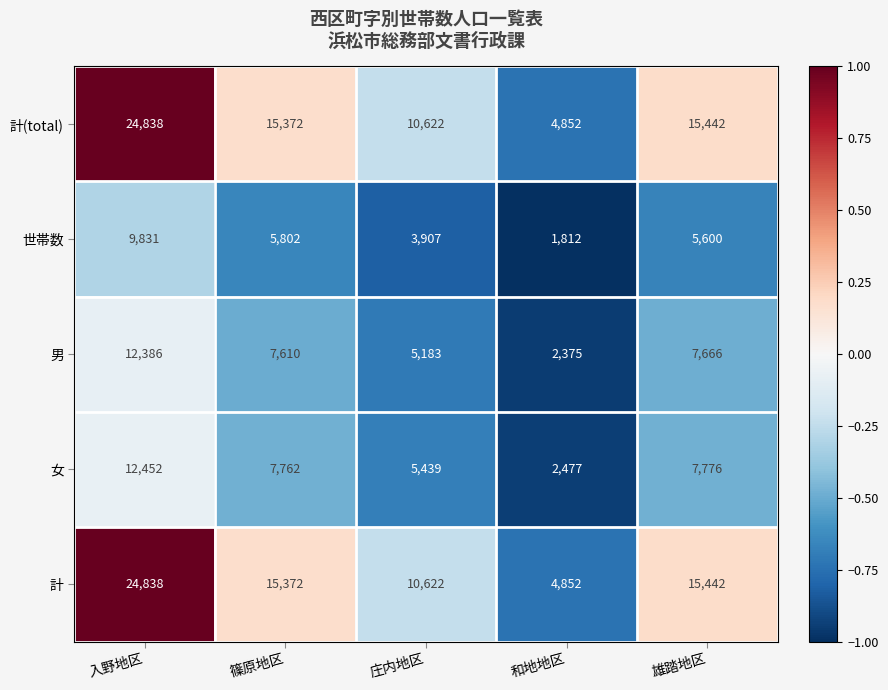

What is the sum of all 女 values?

35906